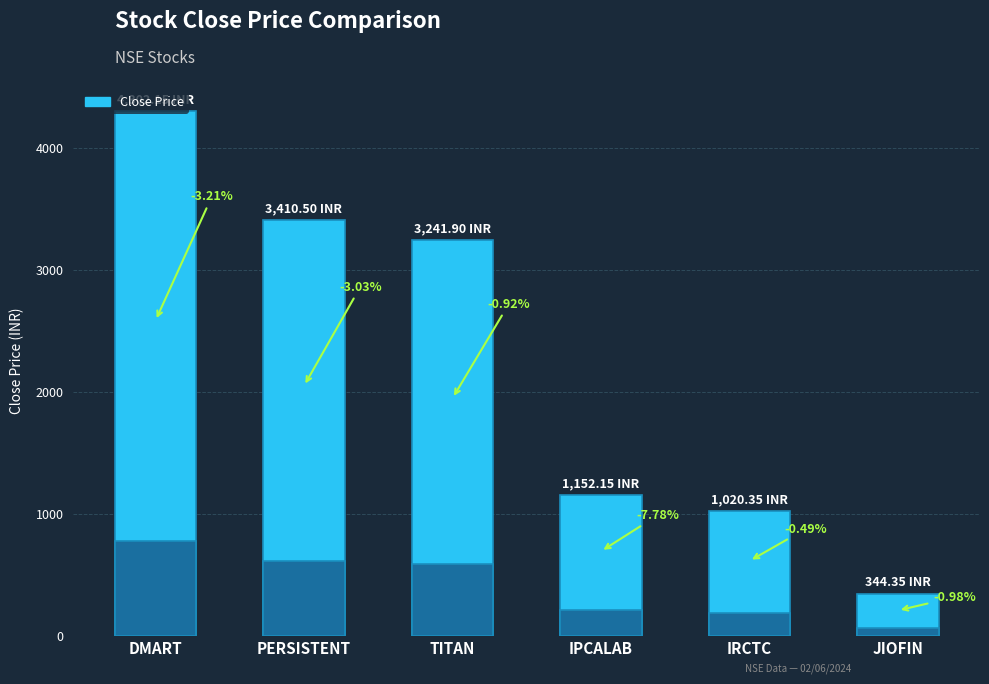

What is the difference between the values at IRCTC and PERSISTENT?

2390.2